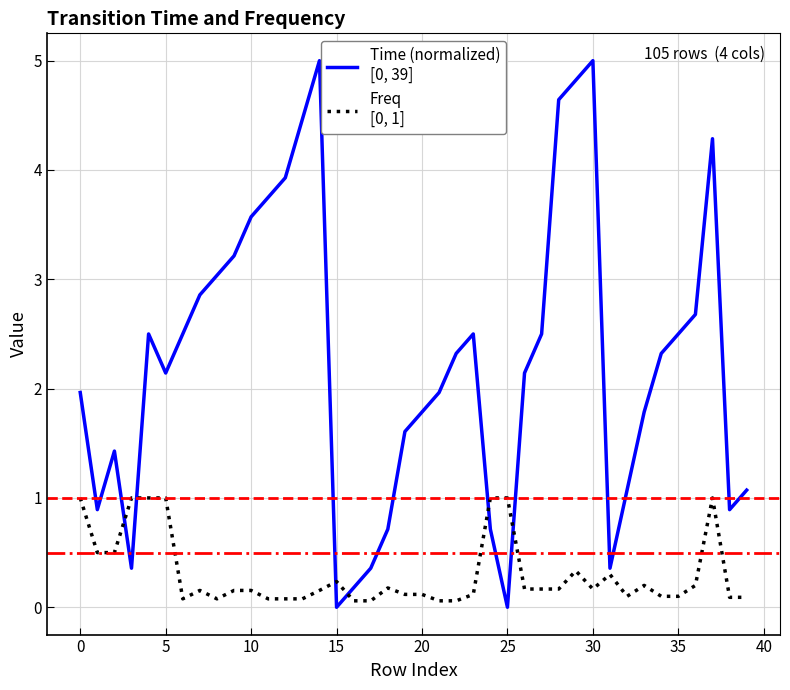

How many lines are shown in the chart?

2